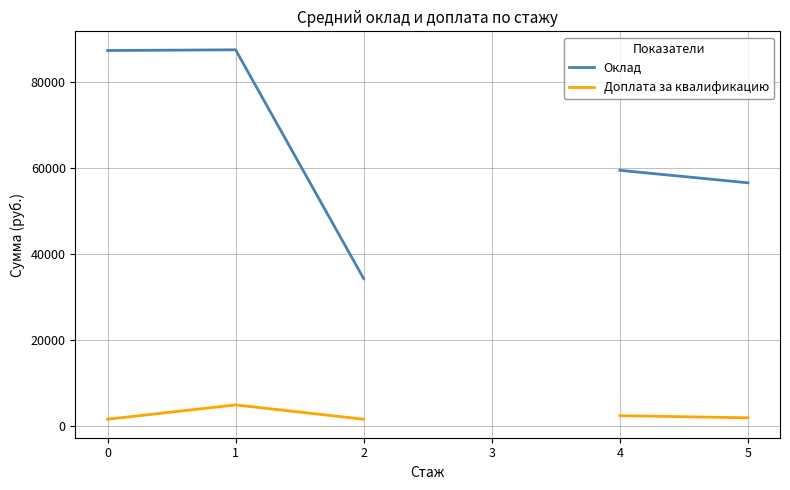

How many positive values does the Доплата за квалификацию series have?

5